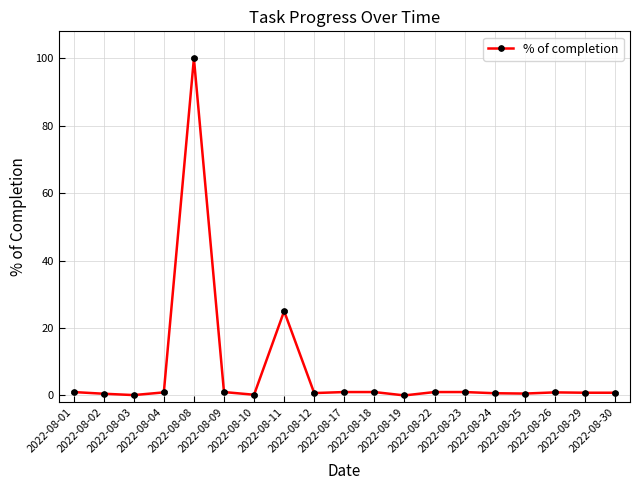

True or false: there are more than 1 points higher than both neighbors.

True